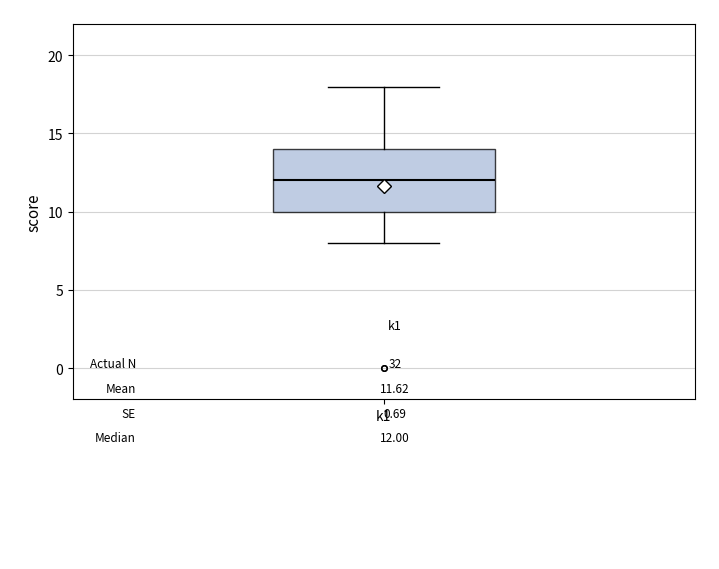

Read this box plot against the y-axis: the position of the median line, the range covered by the box, and the ends of both whiskers. The values are not printed on the chart, so give them approximately, as read against the axis.

median 12, box 10 to 14, whiskers 8 to 18